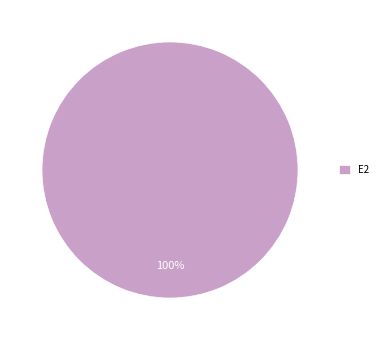

The E2 slice represents 93% of the pie. True or false?

False